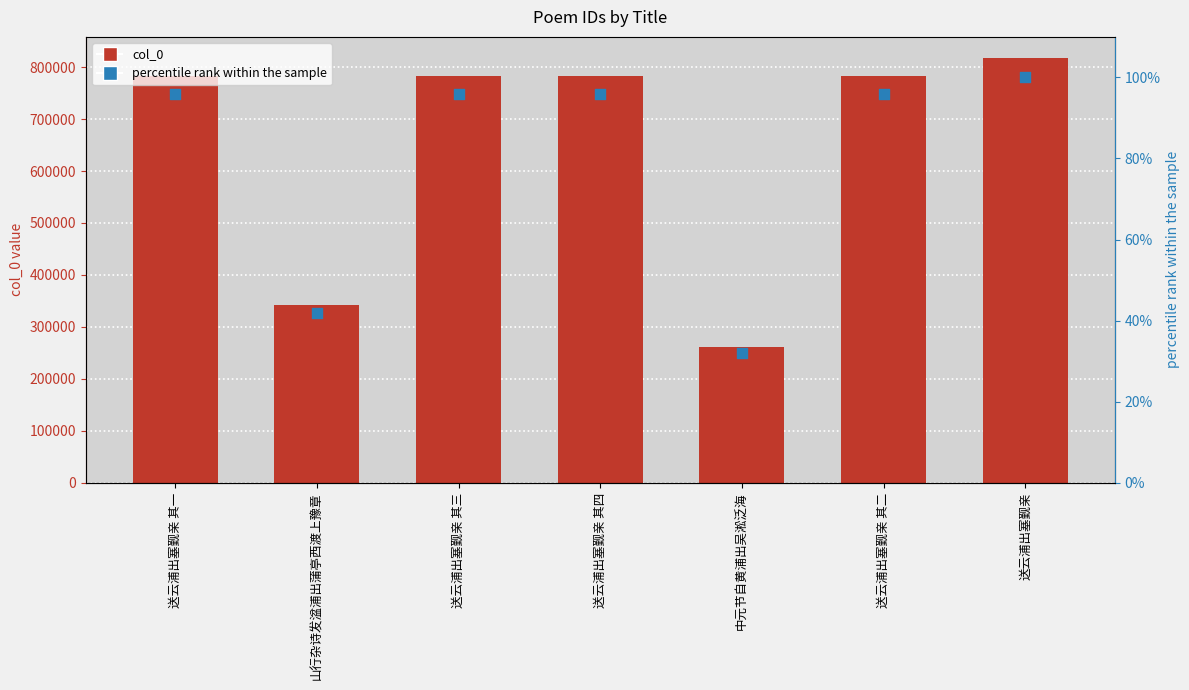

Which series contains the lowest Y value?

percentile rank within the sample